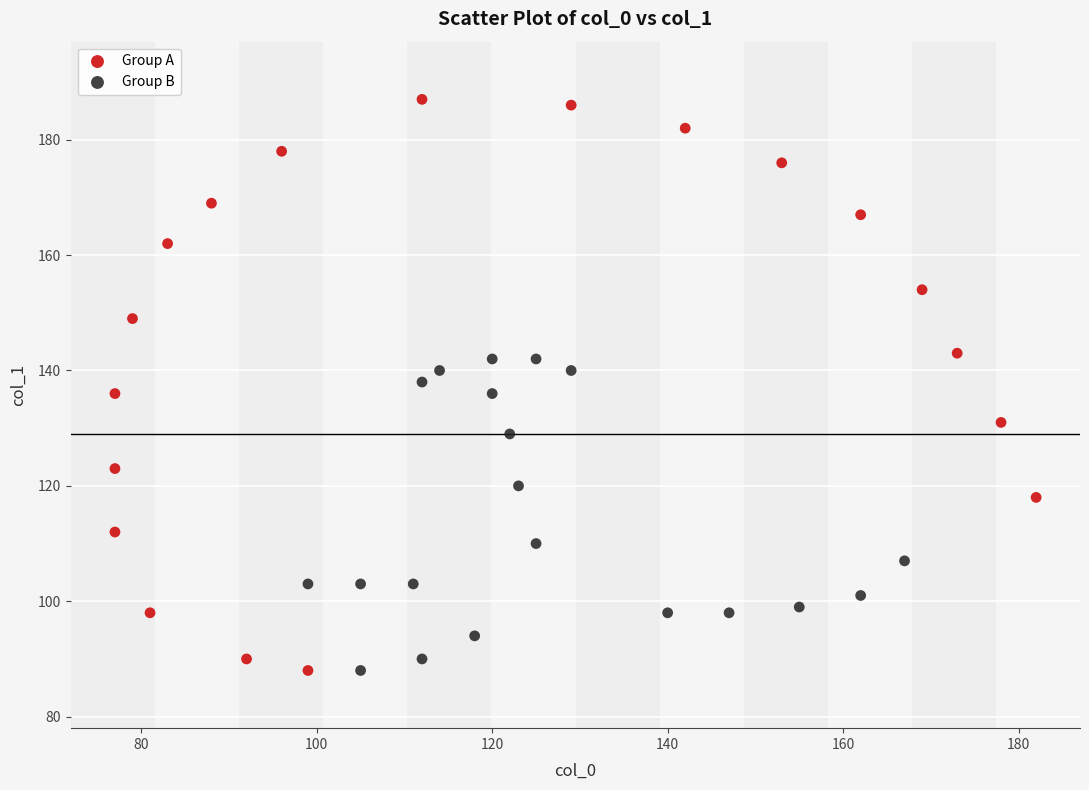

Which series has the widest spread of Y values?

Group A